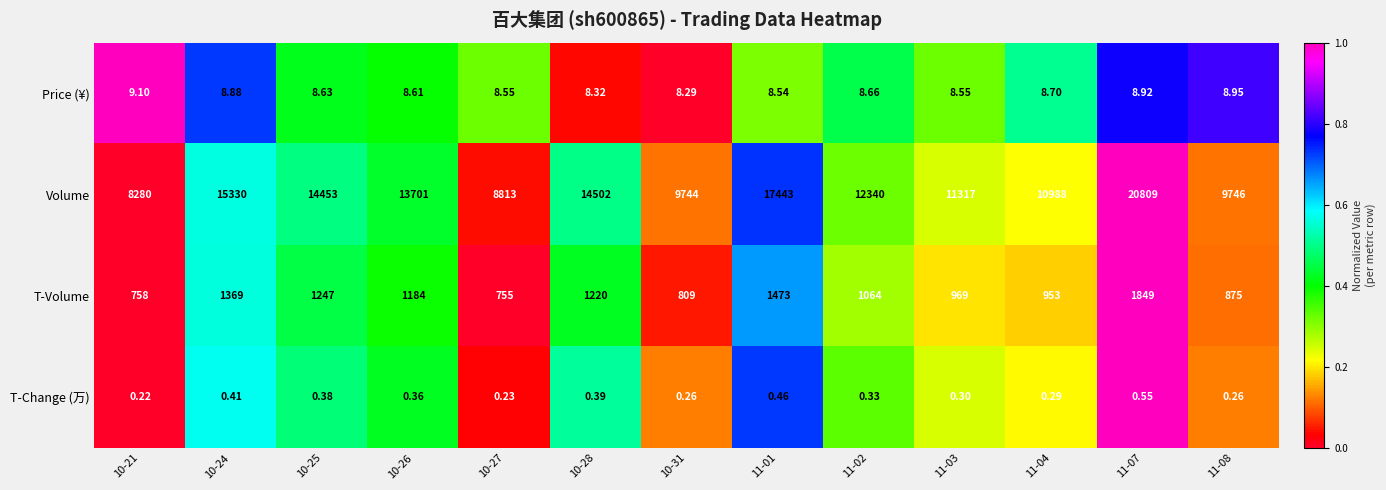

Is the value of T-Volume at 11-01 greater than the value of Price (¥) at 11-04?

Yes